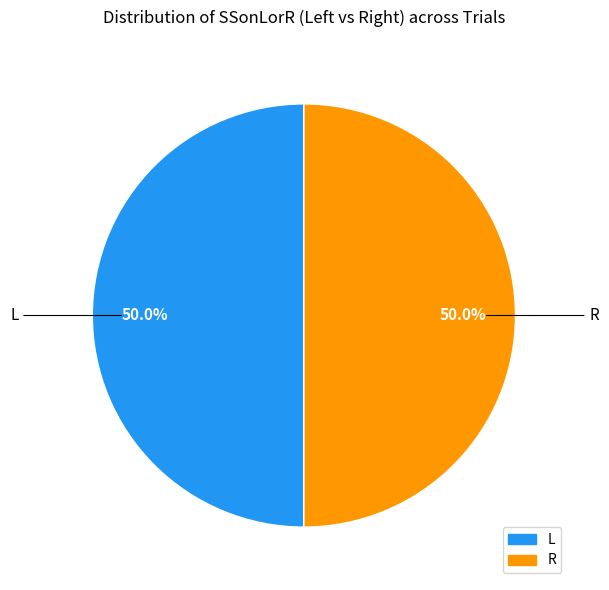

To the nearest percent, what percentage of the pie is R?

50%